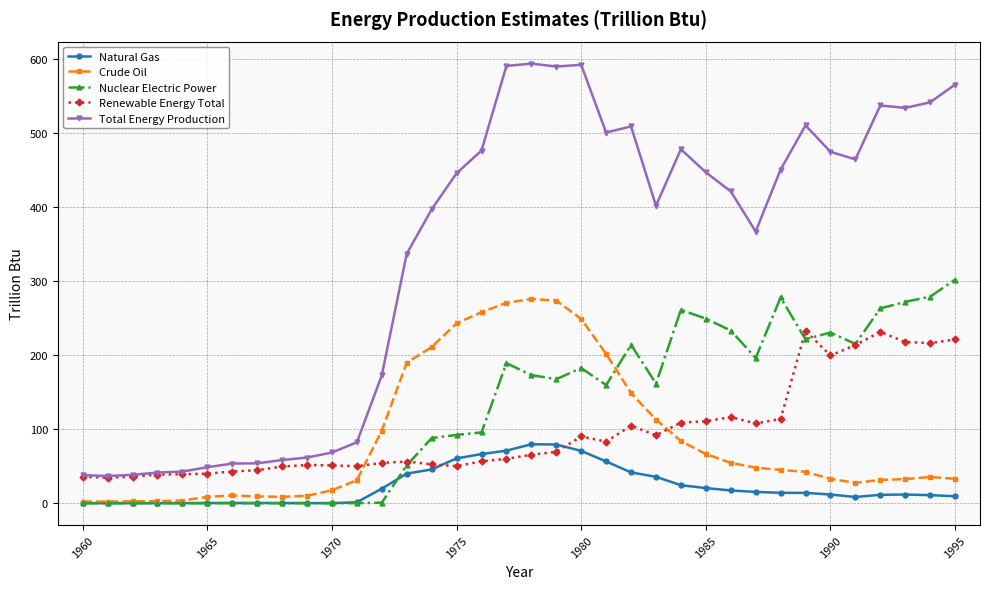

True or false: Total Energy Production and Nuclear Electric Power intersect in this chart.

False